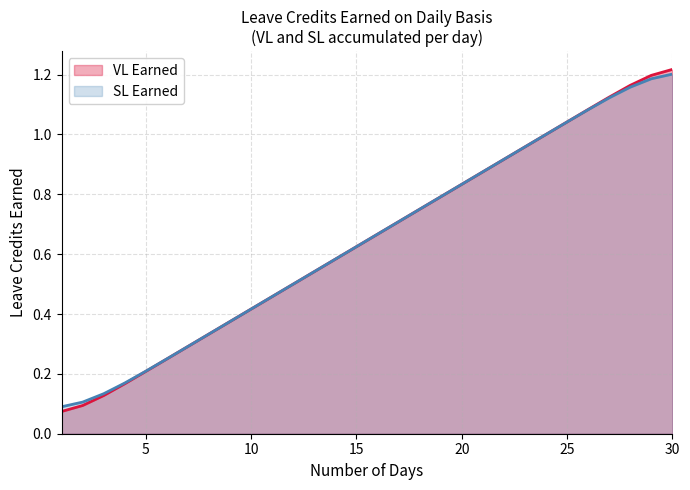

Reading left to right, what are all the values shown in this chart?

VL Earned: 0.1	0.1	0.1	0.2	0.2	0.3	0.3	0.3	0.4	0.4	0.5	0.5	0.5	0.6	0.6	0.7	0.7	0.8	0.8	0.8	0.9	0.9	1.0	1.0	1.0	1.1	1.1	1.2	1.2	1.2
SL Earned: 0.1	0.1	0.1	0.2	0.2	0.3	0.3	0.3	0.4	0.4	0.5	0.5	0.5	0.6	0.6	0.7	0.7	0.8	0.8	0.8	0.9	0.9	1.0	1.0	1.0	1.1	1.1	1.2	1.2	1.2